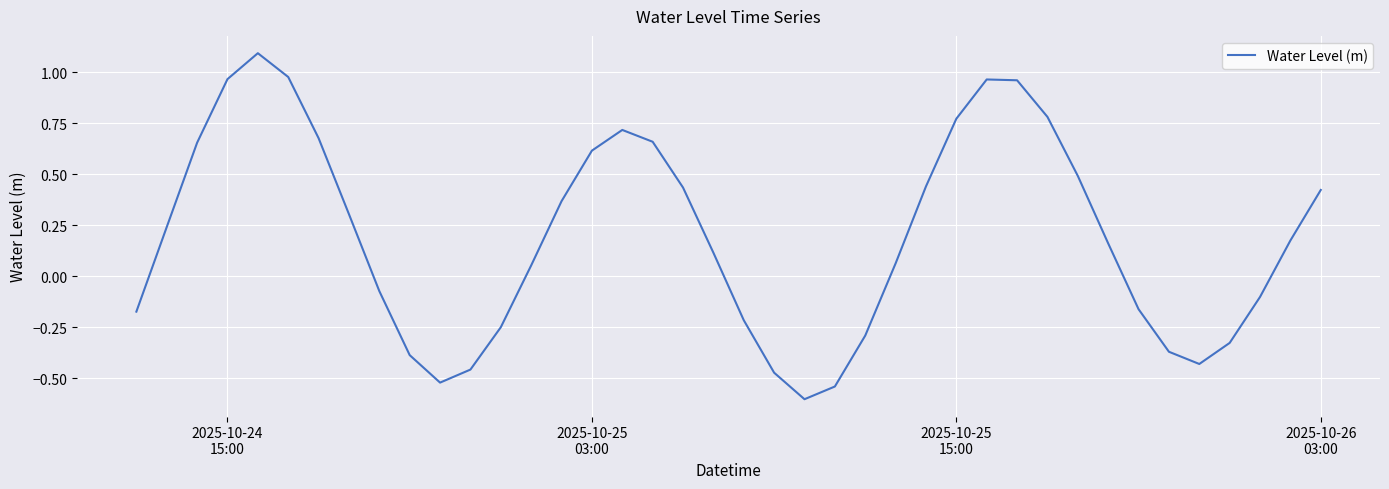

What is the smallest value displayed?

-0.6